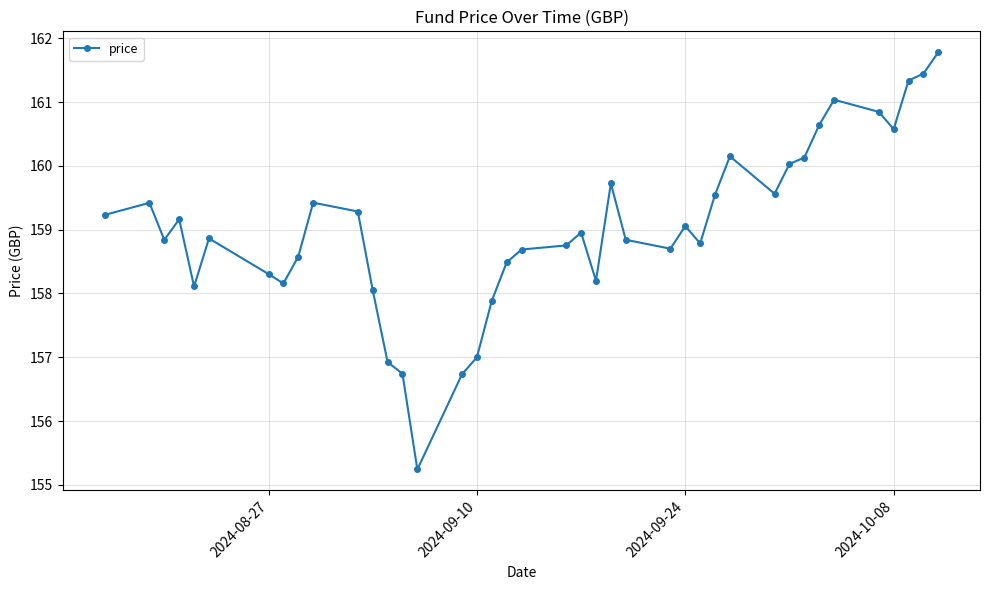

Does the chart display data point markers on the line(s)?

Yes